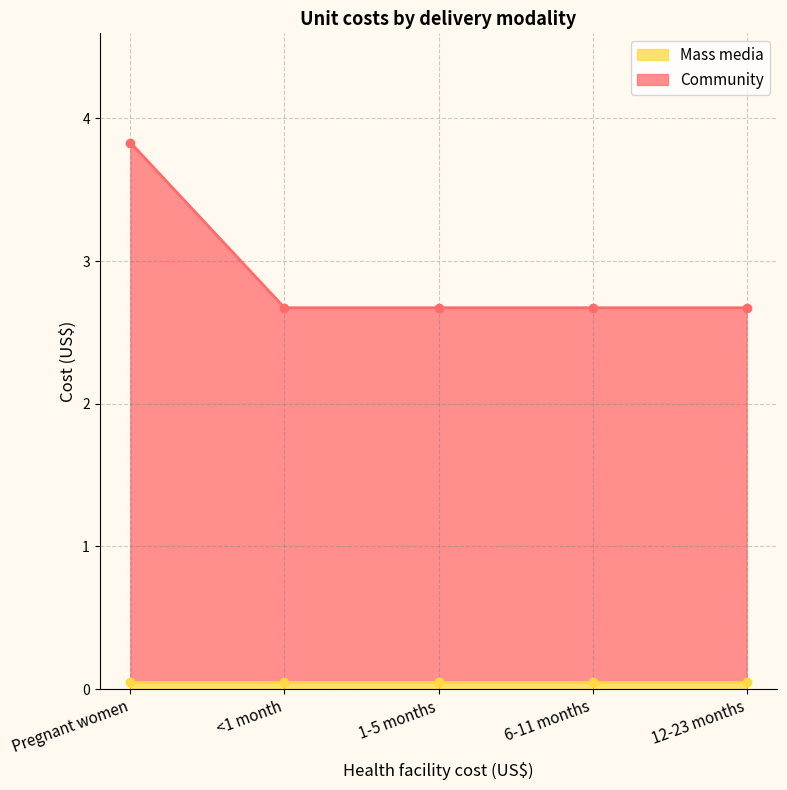

List the labels in order of value, largest first.

Pregnant women, <1 month, 1-5 months, 6-11 months, 12-23 months